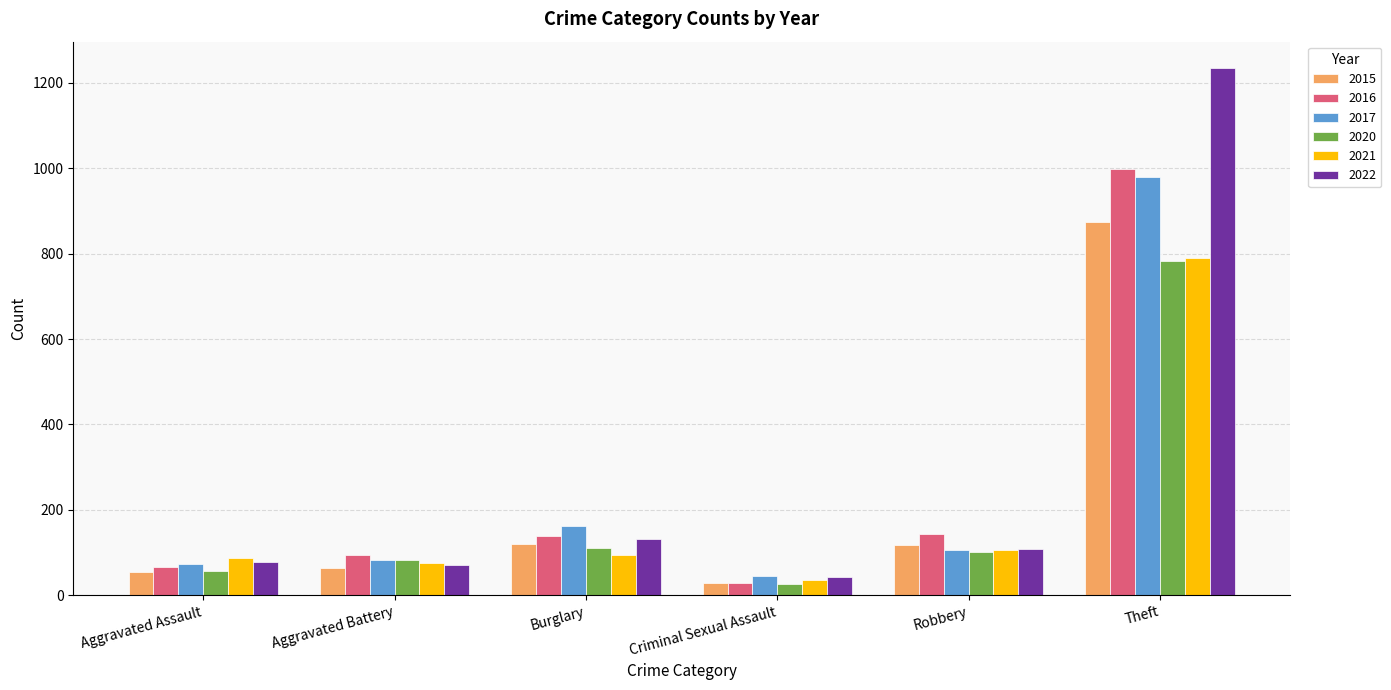

Is the value of 2016 at Theft greater than the value of 2020 at Burglary?

Yes